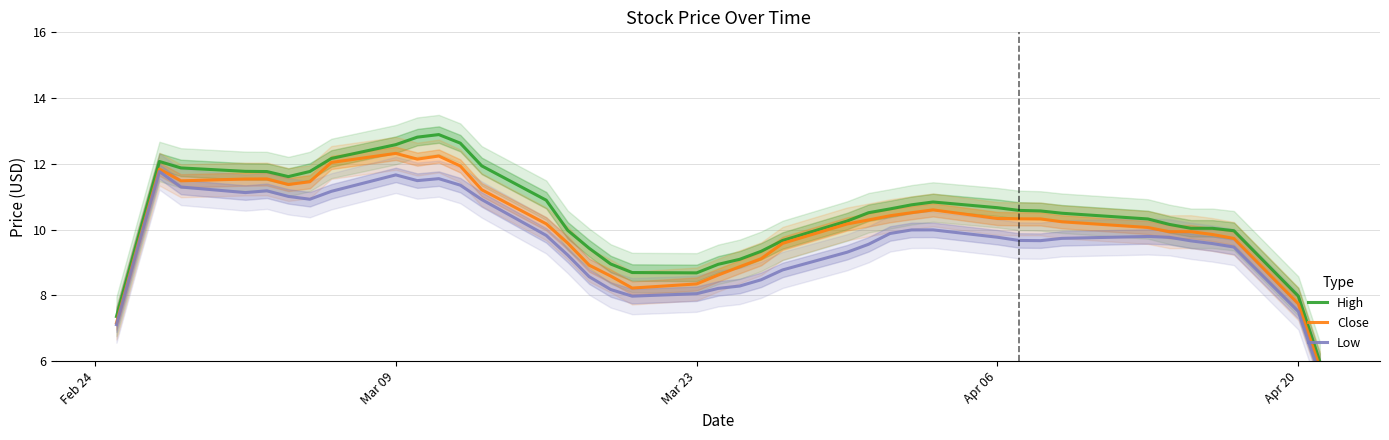

What is the maximum value for High?

12.9